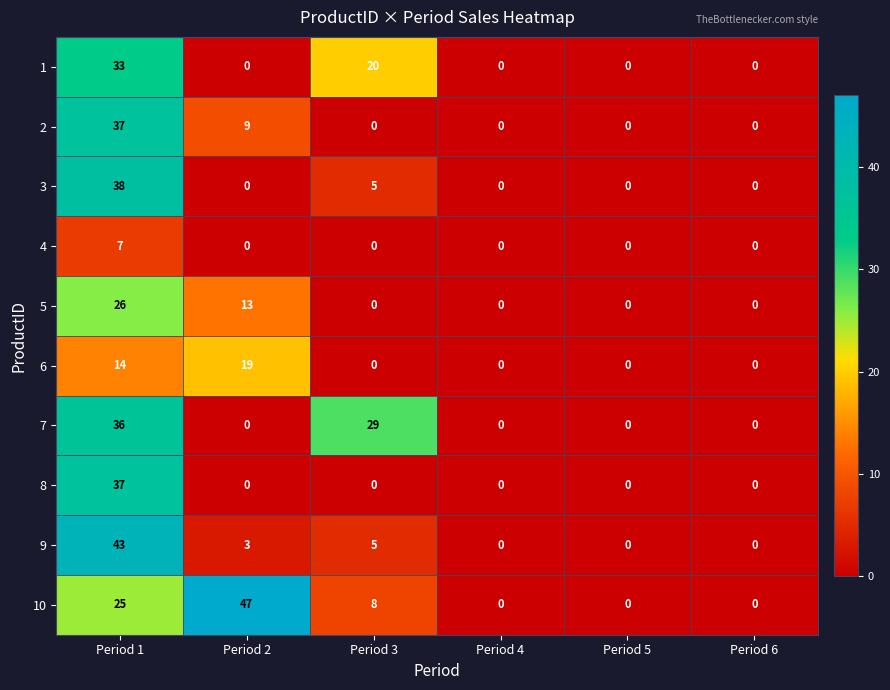

Is it true that 6 equals 0 at Period 6?

True